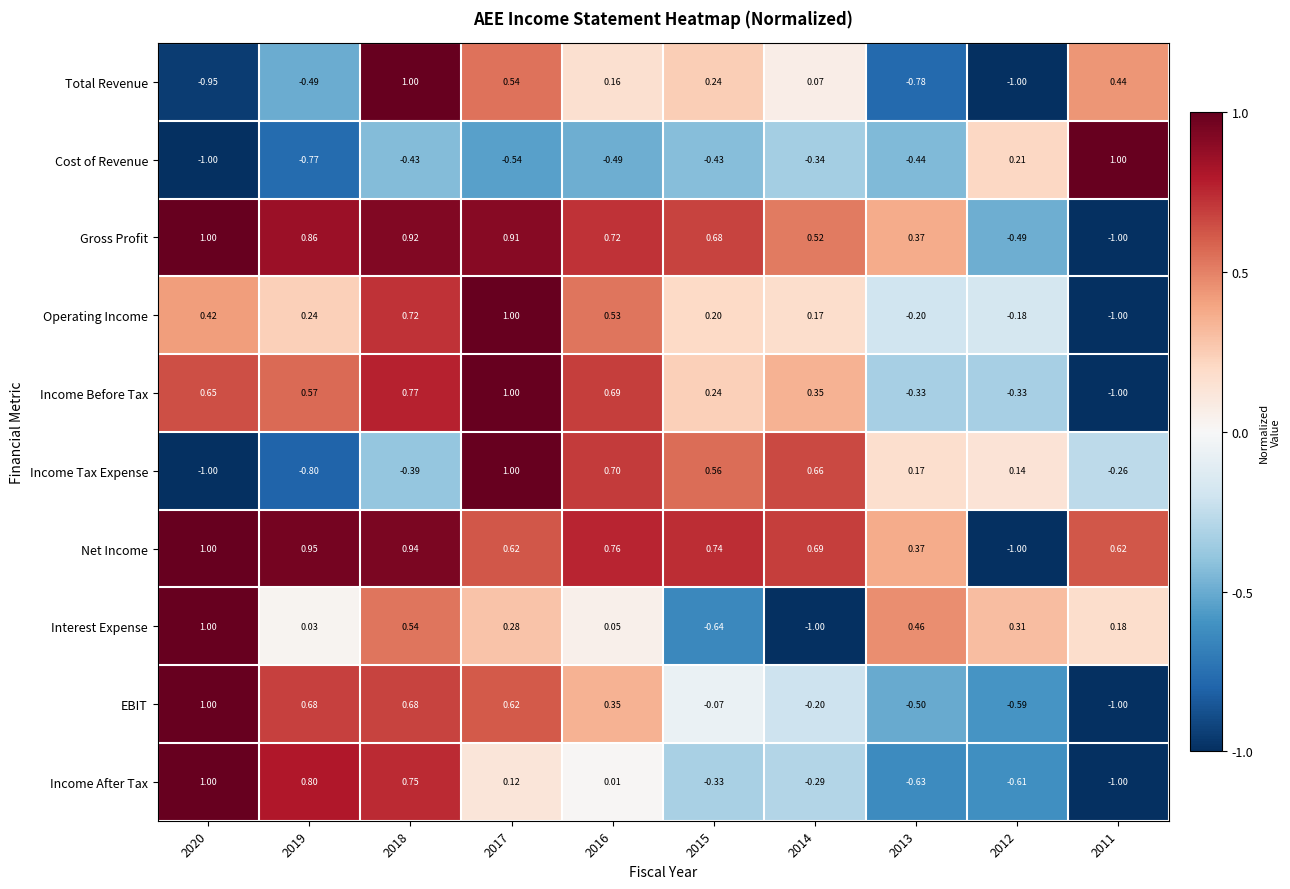

Which series changed the most between 2017 and 2014?

Interest Expense